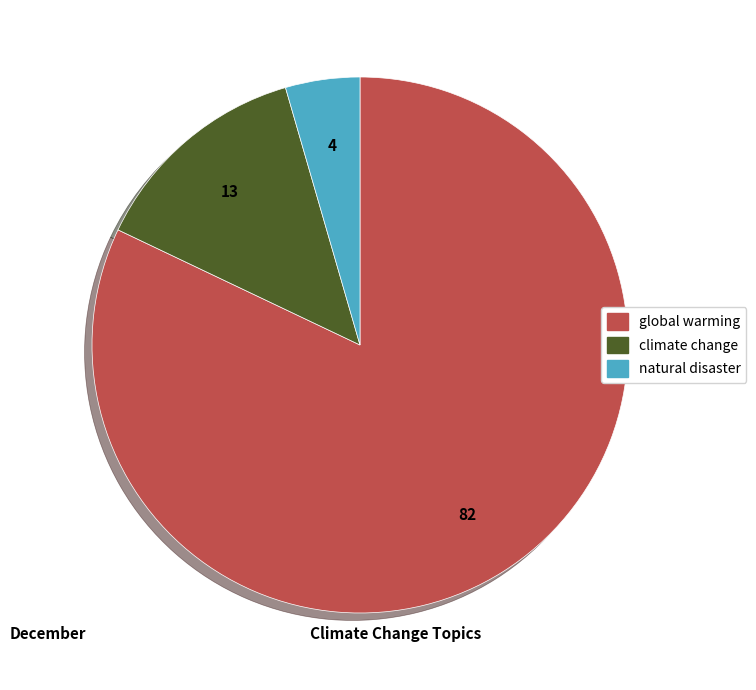

How many segments does this pie chart have?

3